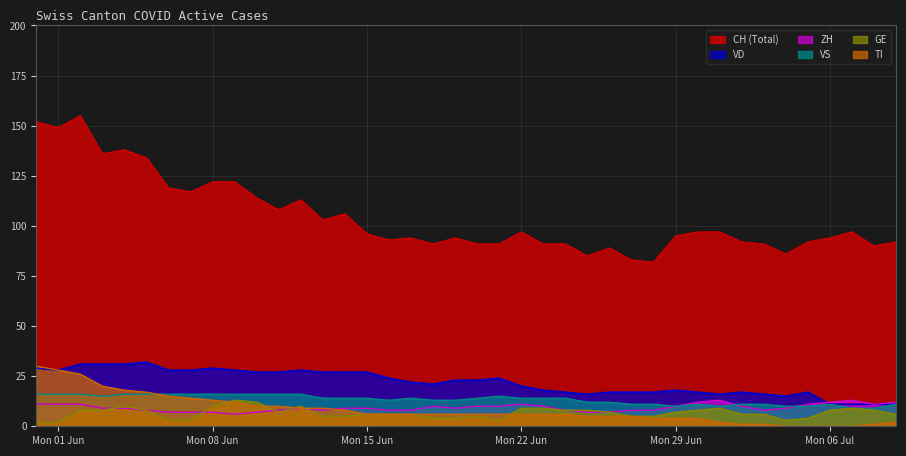

Which series has the largest total across all categories?

CH (Total)